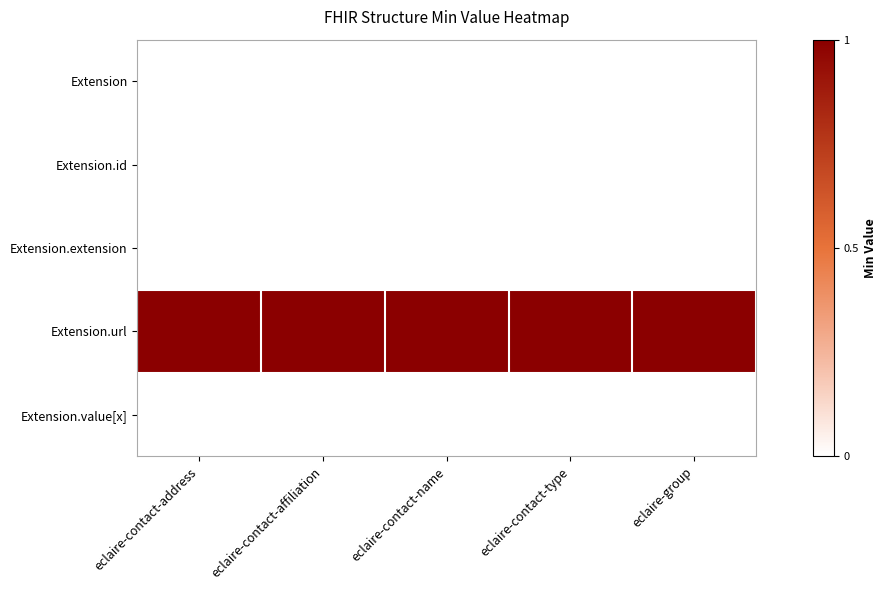

At eclaire-group, list the series in order from smallest to largest.

Extension, Extension.id, Extension.extension, Extension.value[x], Extension.url